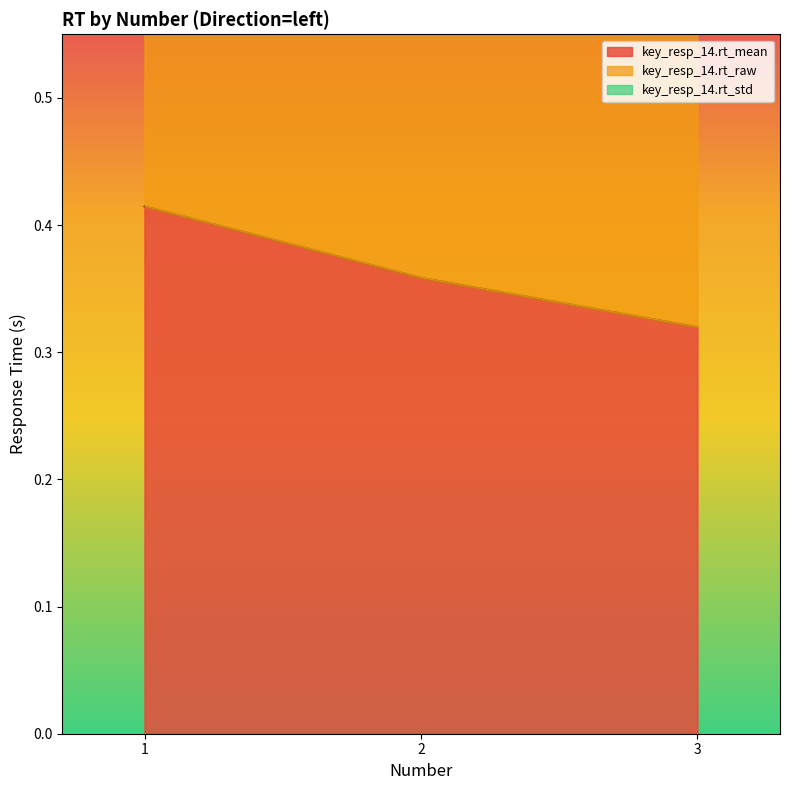

Is it true that key_resp_14.rt_raw equals 0.4 at 1?

True